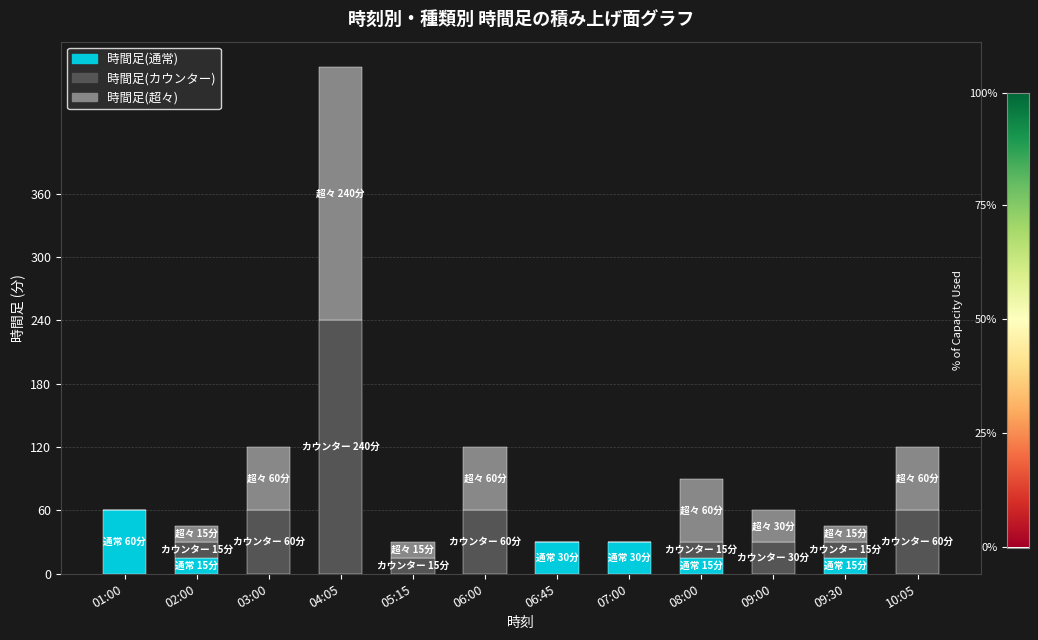

Are the bars horizontal?

No